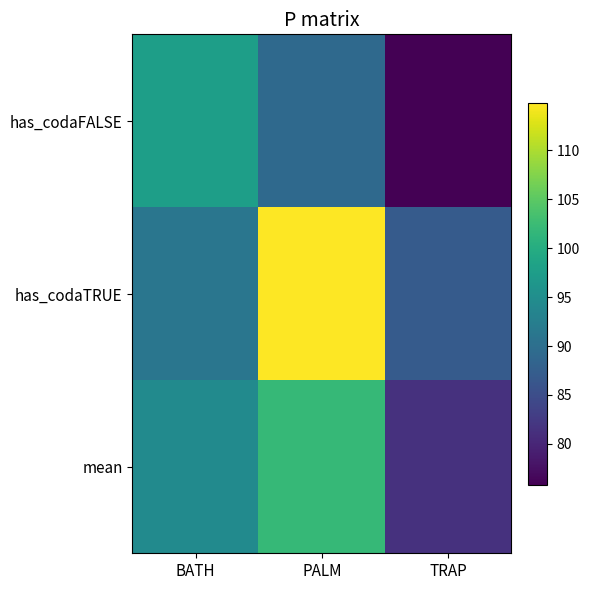

Reading left to right, transcribe all the data shown in this chart.

has_codaFALSE: BATH=97.7	PALM=89.1	TRAP=75.9
has_codaTRUE: BATH=91.2	PALM=114.8	TRAP=87.1
mean: BATH=94.5	PALM=102.0	TRAP=81.5